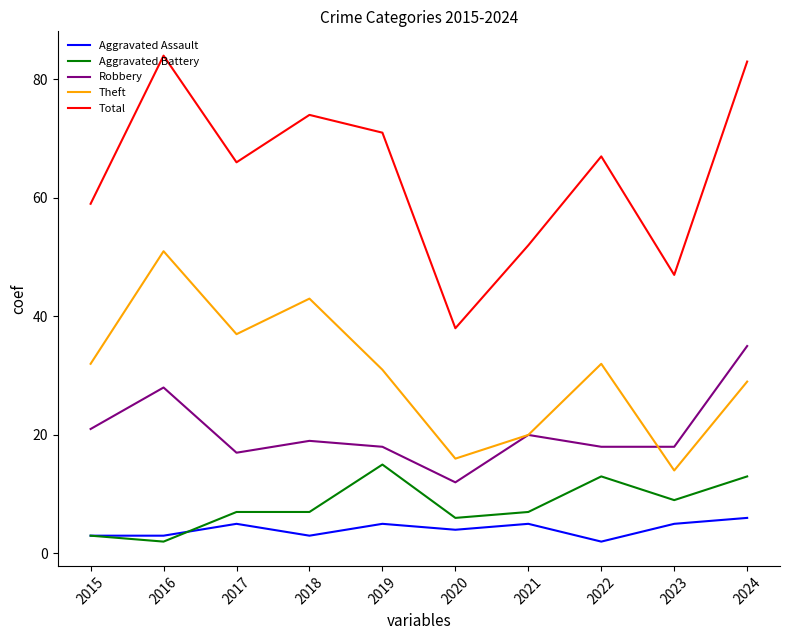

What is the minimum value for Total?

38